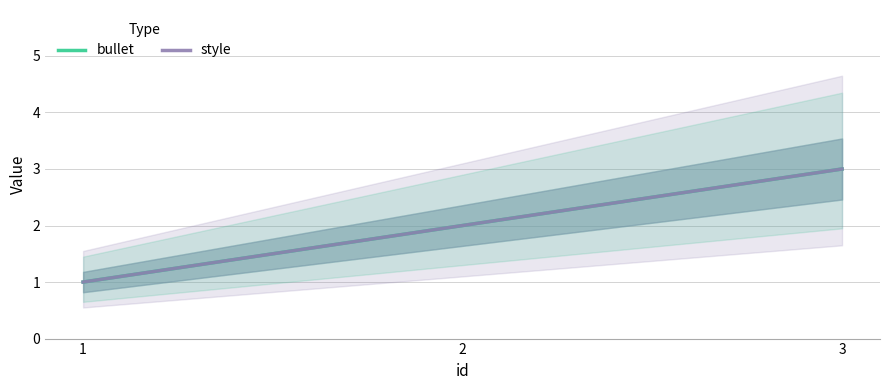

Read the bullet value at 3.

3